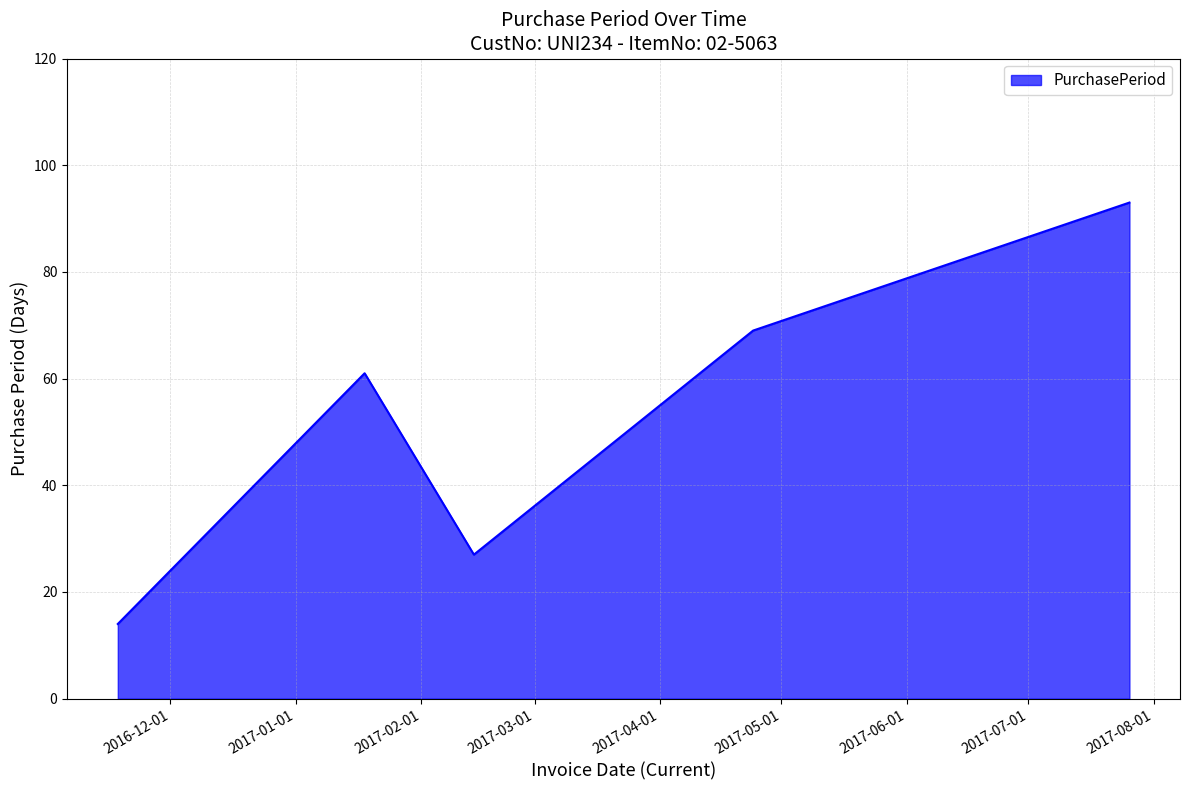

What is the maximum value shown in the chart?

93